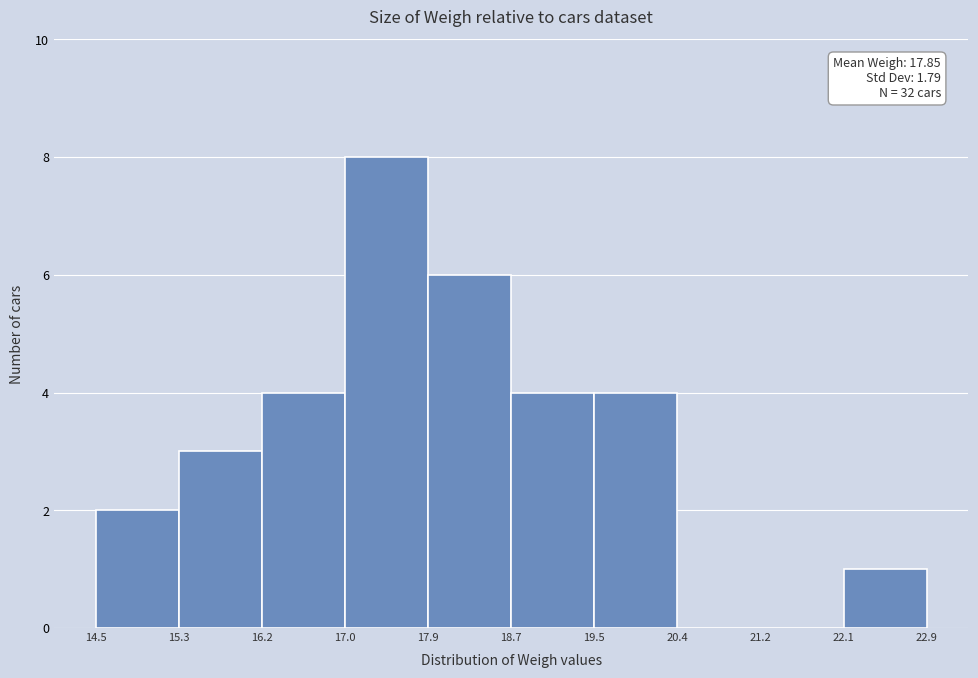

Which range on the x-axis has the tallest bar?

17.0 to 17.9